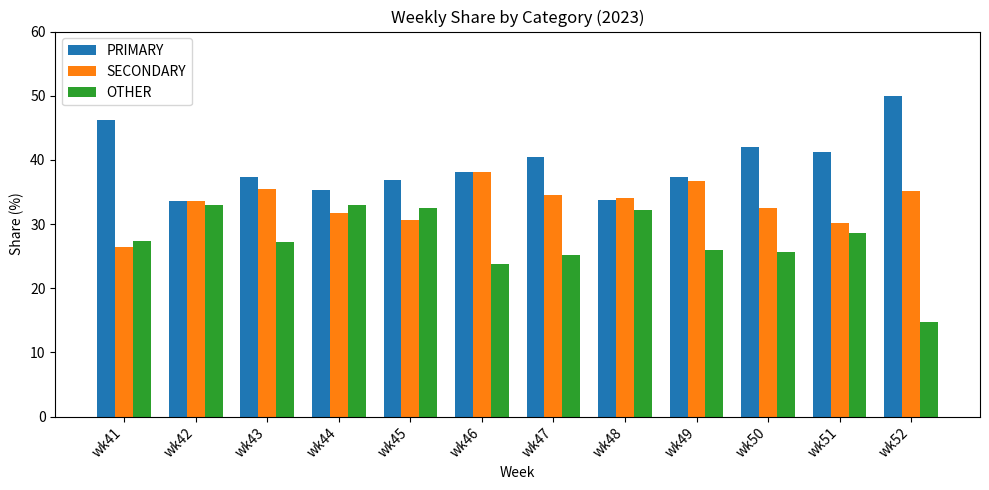

What are all the series names shown in the legend?

PRIMARY, SECONDARY, OTHER